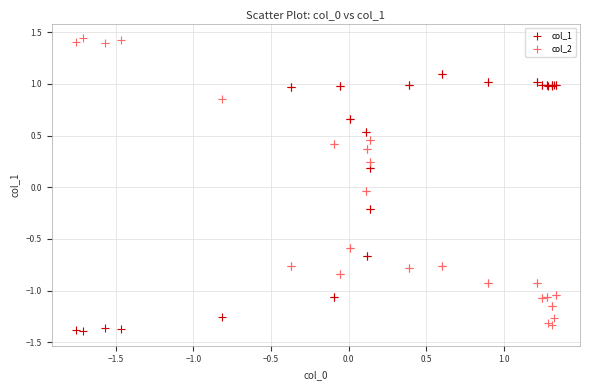

What is the X range (max minus min) for the scatter plot?

3.1